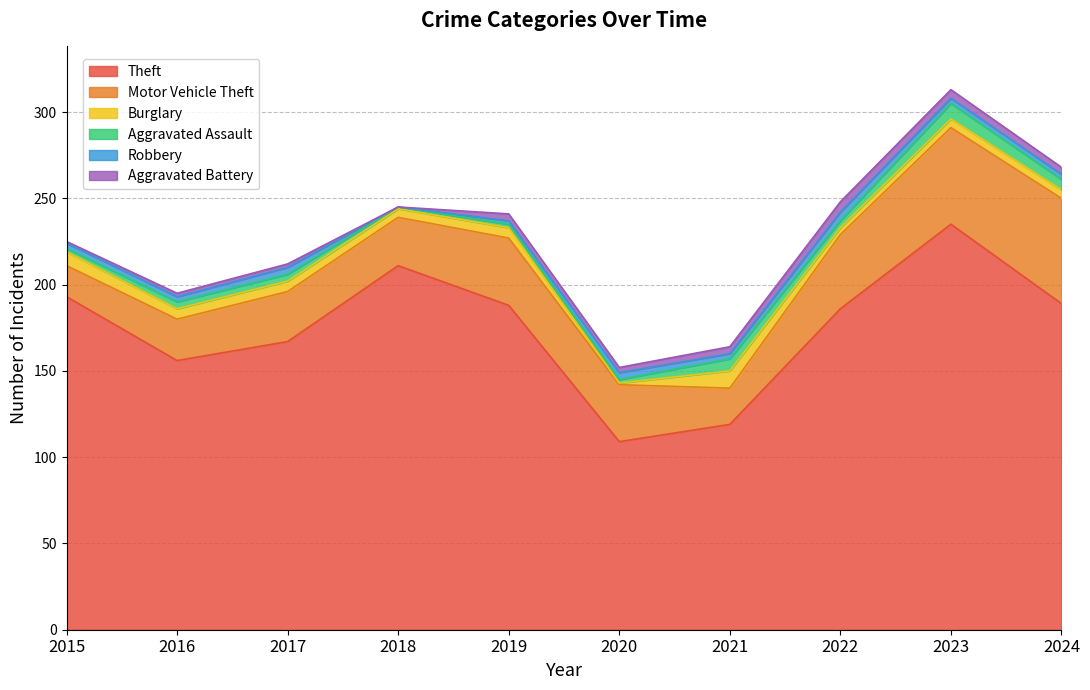

How many values in the Robbery series are below 3?

2